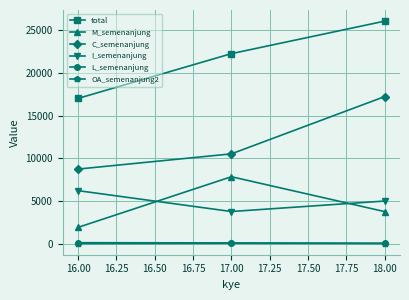

Which category has the highest value across all series?

18.00